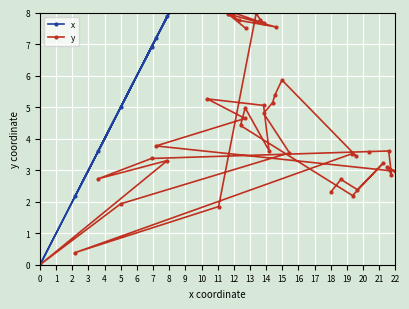

What is the sum of all x values?

552.0